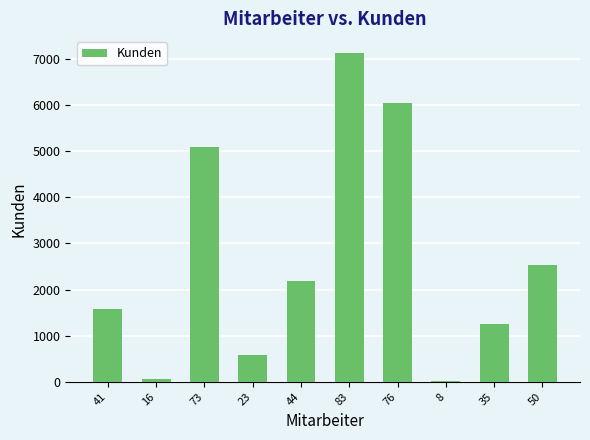

Are the bars grouped side by side (vs. stacked)?

No